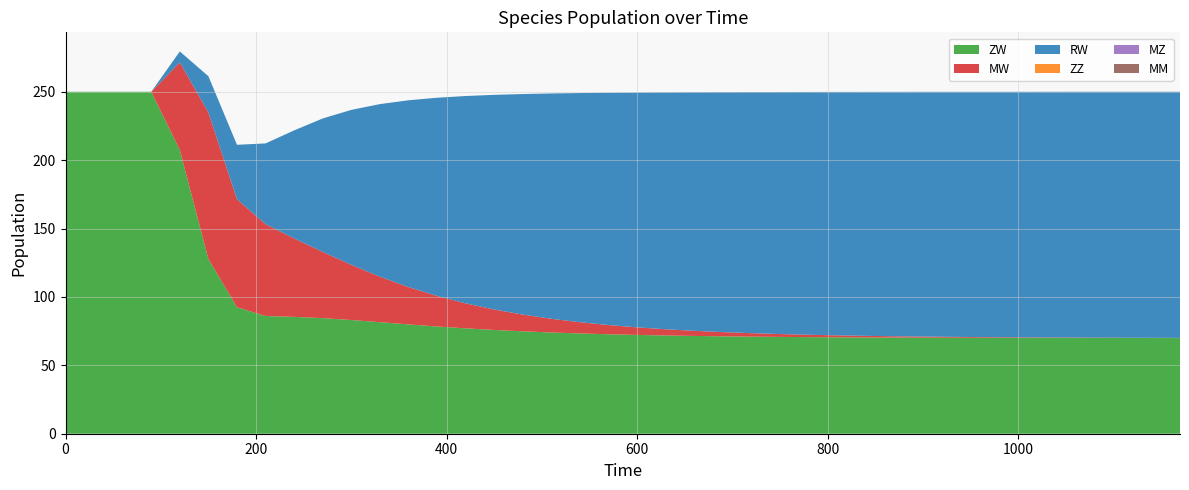

Reading left to right, transcribe all the data shown in this chart.

ZW: 0=250.0	1=250.0	2=250.0	3=250.0	4=207.4	5=127.7	6=92.5	7=86.0	8=85.5	9=84.5	10=83.1	11=81.5	12=79.9	13=78.4	14=77.0	15=75.9	16=74.9	17=74.0	18=73.3	19=72.7	20=72.2	21=71.8	22=71.5	23=71.2	24=71.0	25=70.8	26=70.6	27=70.5	28=70.4	29=70.3	30=70.2	31=70.2	32=70.1	33=70.1	34=70.0	35=70.0	36=70.0	37=70.0	38=70.0	39=69.9
MW: 0=0.0	1=0.0	2=0.0	3=0.0	4=64.1	5=107.1	6=79.0	7=67.1	8=57.3	9=48.4	10=40.3	11=33.3	12=27.3	13=22.4	14=18.3	15=15.0	16=12.2	17=10.0	18=8.2	19=6.7	20=5.5	21=4.5	22=3.7	23=3.1	24=2.5	25=2.1	26=1.7	27=1.4	28=1.2	29=1.0	30=0.8	31=0.7	32=0.5	33=0.4	34=0.4	35=0.3	36=0.2	37=0.2	38=0.2	39=0.1
RW: 0=0.0	1=0.0	2=0.0	3=0.0	4=8.0	5=26.5	6=39.8	7=59.0	8=79.0	9=97.5	10=113.3	11=126.2	12=136.6	13=144.9	14=151.6	15=156.9	16=161.2	17=164.7	18=167.5	19=169.8	20=171.7	21=173.2	22=174.4	23=175.4	24=176.3	25=177.0	26=177.5	27=178.0	28=178.3	29=178.7	30=178.9	31=179.1	32=179.3	33=179.4	34=179.6	35=179.7	36=179.7	37=179.8	38=179.9	39=179.9
ZZ: 0=0.0	1=0.0	2=0.0	3=0.0	4=0.0	5=0.0	6=0.0	7=0.0	8=0.0	9=0.0	10=0.0	11=0.0	12=0.0	13=0.0	14=0.0	15=0.0	16=0.0	17=0.0	18=0.0	19=0.0	20=0.0	21=0.0	22=0.0	23=0.0	24=0.0	25=0.0	26=0.0	27=0.0	28=0.0	29=0.0	30=0.0	31=0.0	32=0.0	33=0.0	34=0.0	35=0.0	36=0.0	37=0.0	38=0.0	39=0.0
MZ: 0=0.0	1=0.0	2=0.0	3=0.0	4=0.0	5=0.0	6=0.0	7=0.0	8=0.0	9=0.0	10=0.0	11=0.0	12=0.0	13=0.0	14=0.0	15=0.0	16=0.0	17=0.0	18=0.0	19=0.0	20=0.0	21=0.0	22=0.0	23=0.0	24=0.0	25=0.0	26=0.0	27=0.0	28=0.0	29=0.0	30=0.0	31=0.0	32=0.0	33=0.0	34=0.0	35=0.0	36=0.0	37=0.0	38=0.0	39=0.0
MM: 0=0.0	1=0.0	2=0.0	3=0.0	4=0.0	5=0.0	6=0.0	7=0.0	8=0.0	9=0.0	10=0.0	11=0.0	12=0.0	13=0.0	14=0.0	15=0.0	16=0.0	17=0.0	18=0.0	19=0.0	20=0.0	21=0.0	22=0.0	23=0.0	24=0.0	25=0.0	26=0.0	27=0.0	28=0.0	29=0.0	30=0.0	31=0.0	32=0.0	33=0.0	34=0.0	35=0.0	36=0.0	37=0.0	38=0.0	39=0.0